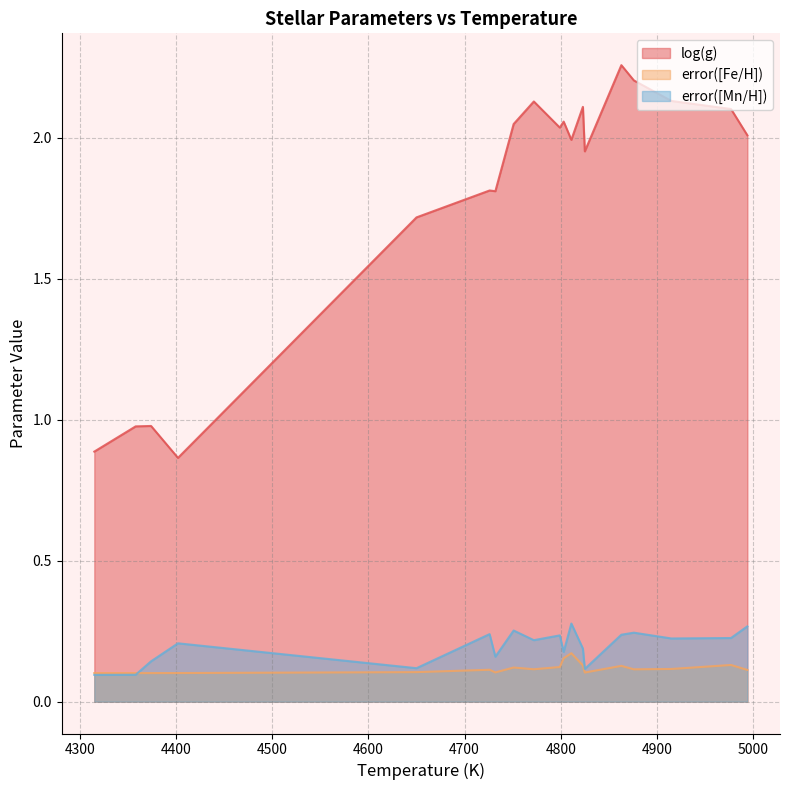

Rank the series by their maximum value, from highest to lowest.

log(g), error([Mn/H]), error([Fe/H])